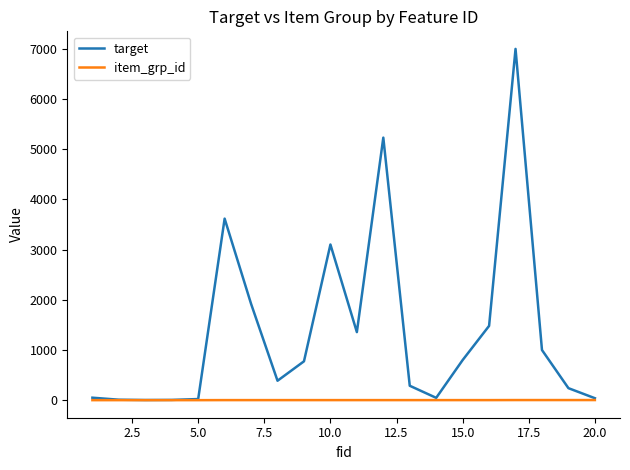

List the series in order of their overall mean, highest first.

target, item_grp_id